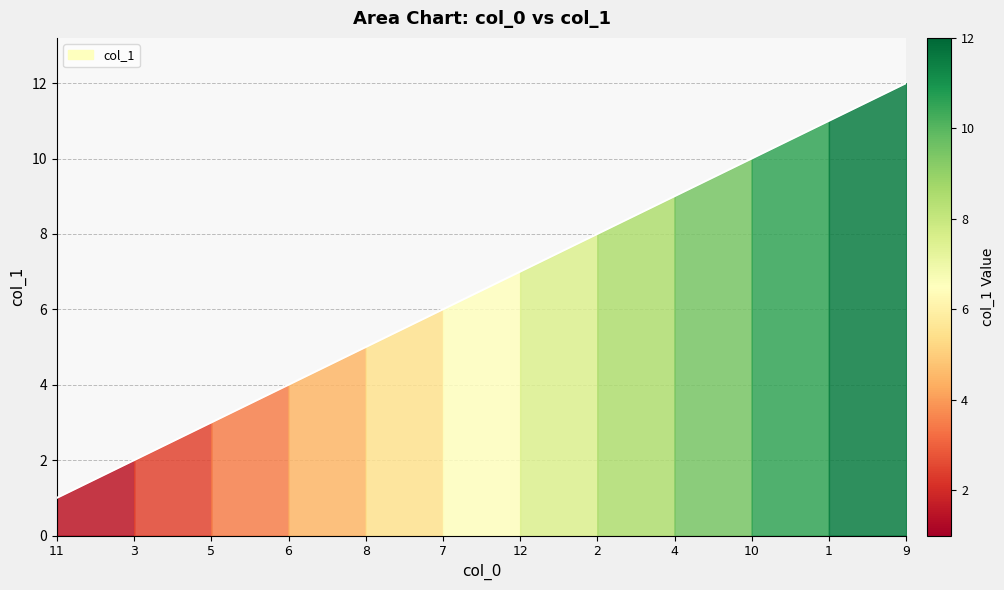

What is the value of the 10th point from the left?

10